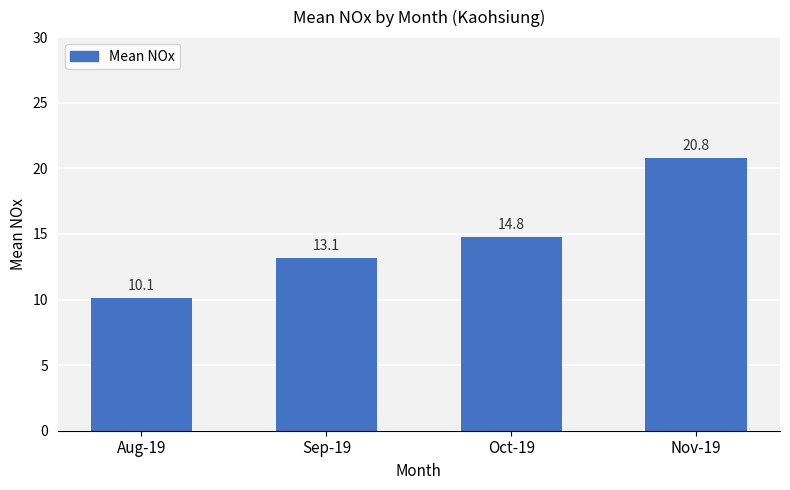

Read the value at Sep-19.

13.1